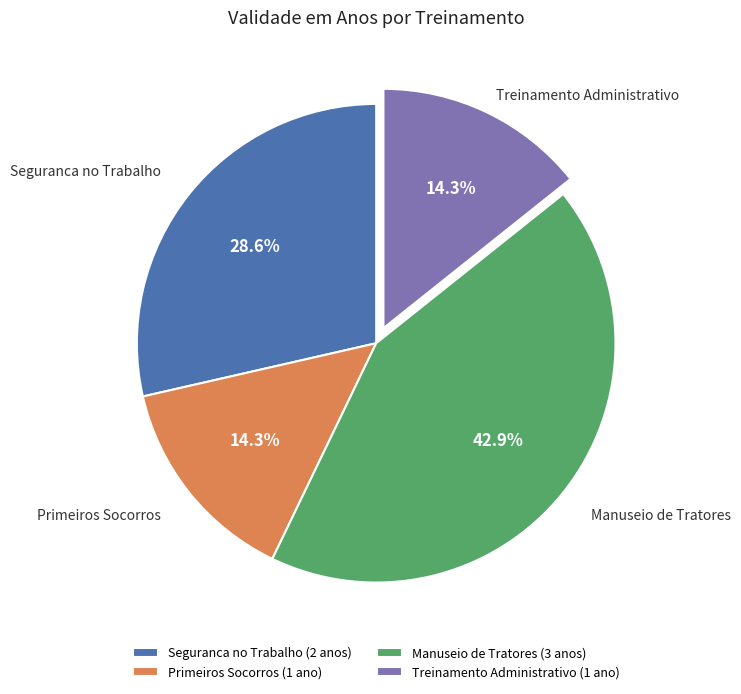

Approximately how many times larger is the value at Primeiros Socorros (1 ano) compared to Seguranca no Trabalho (2 anos)?

0.5